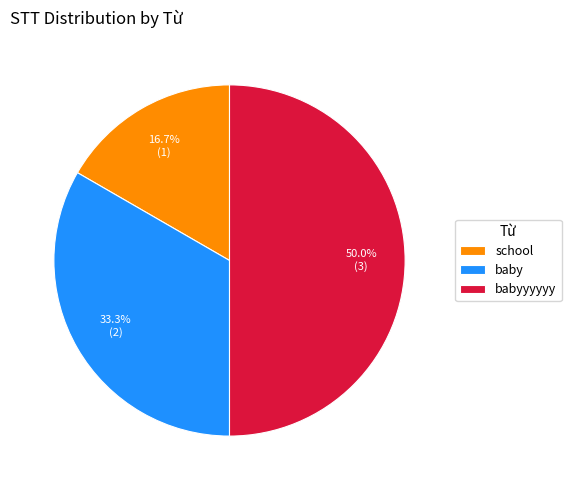

Rank the categories by value from highest to lowest.

babyyyyyy, baby, school